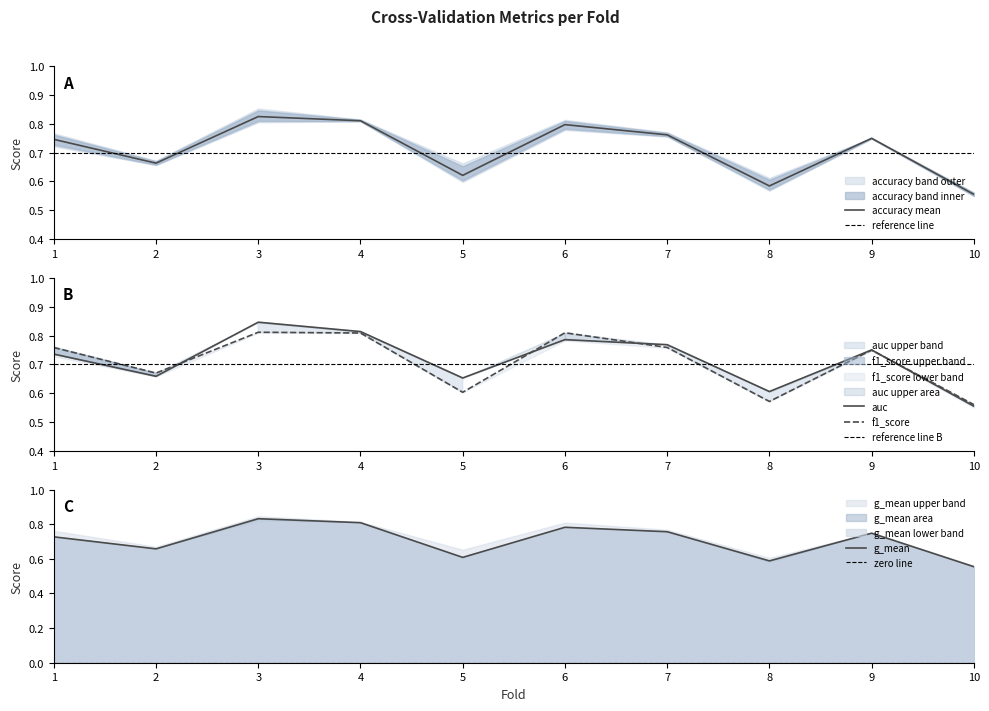

The value of f1_score at 2 is 0.3. True or false?

False